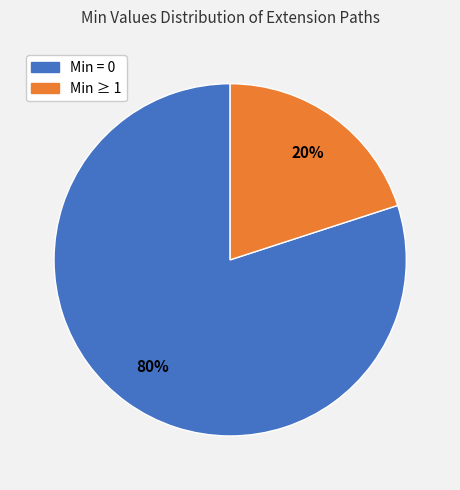

Is there a majority slice in this chart?

Yes